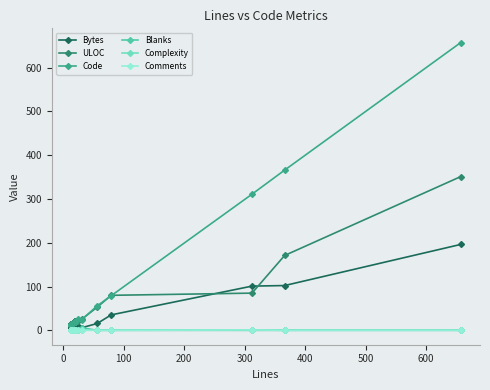

True or false: Code and Comments cross at least once.

False